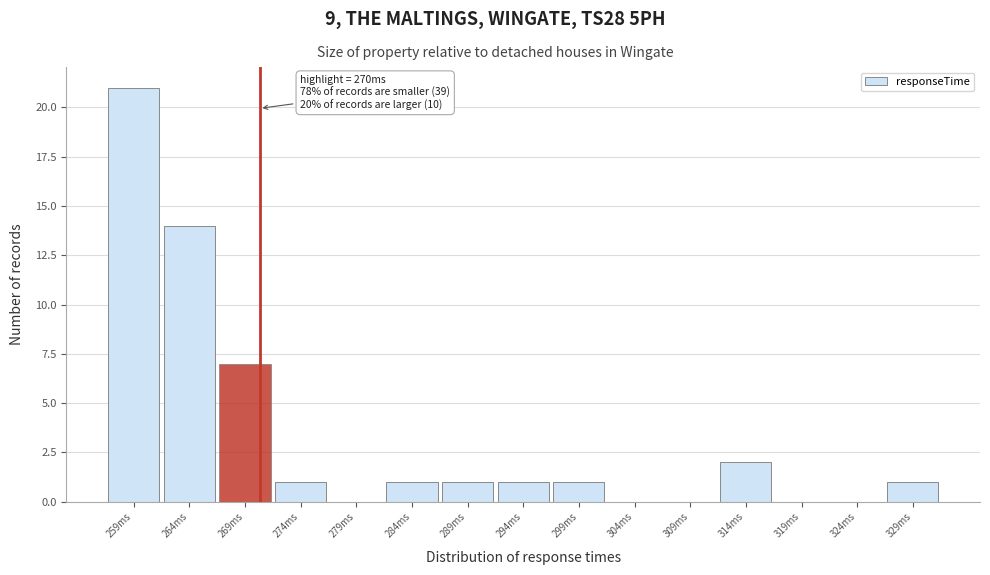

Which range on the x-axis has the tallest bar?

256 to 261